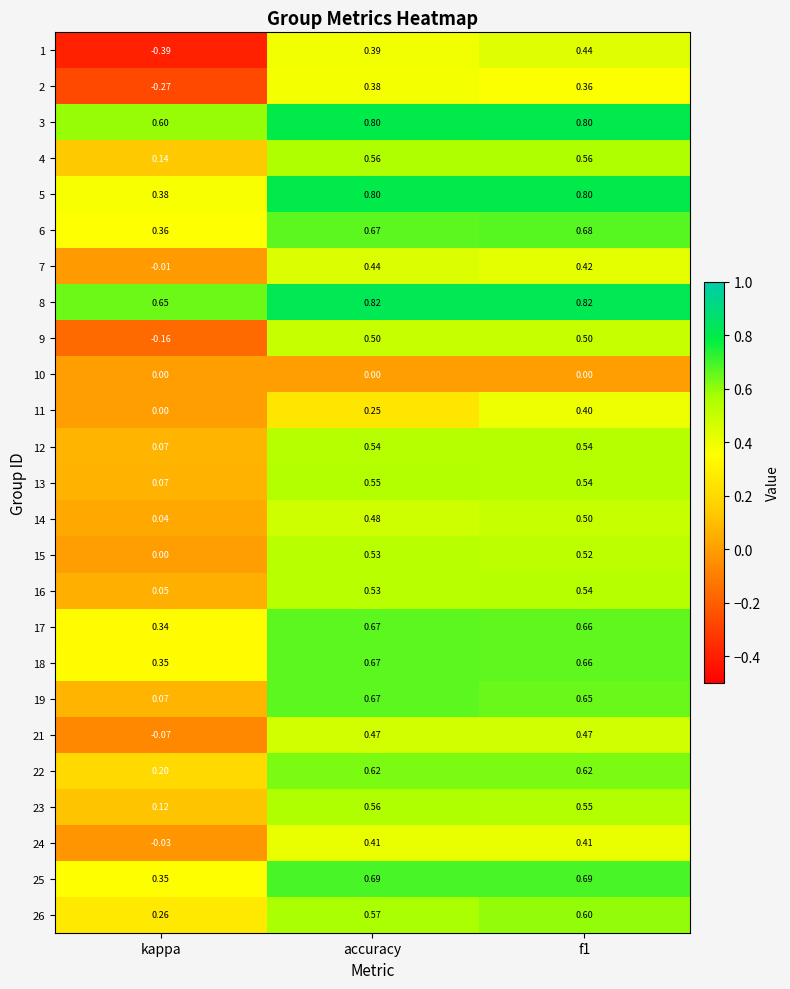

What is the greatest value displayed?

0.8